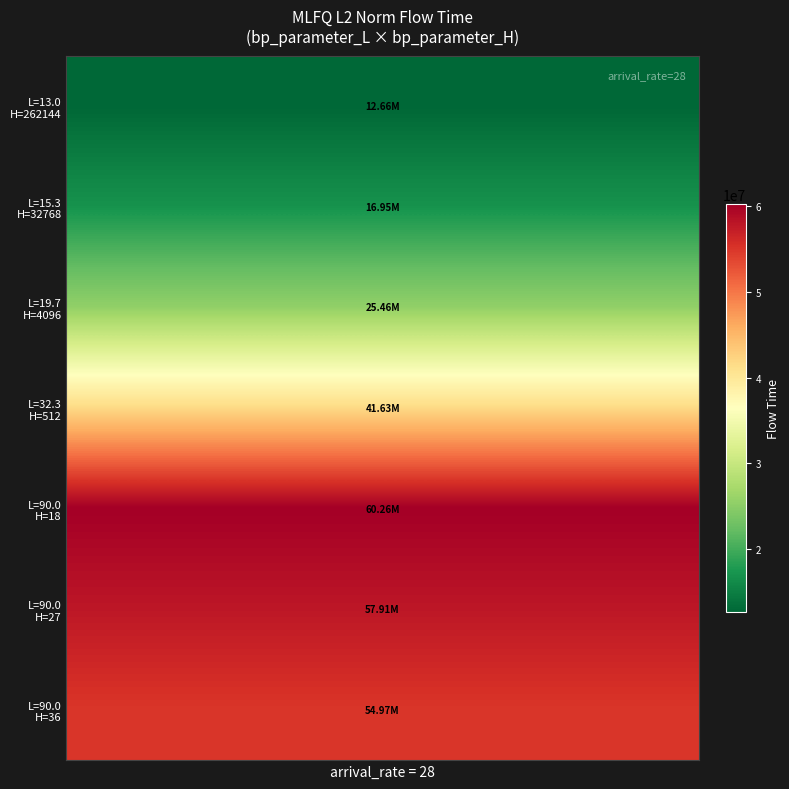

How many values in the 90.0_36 series exceed 54965531?

1